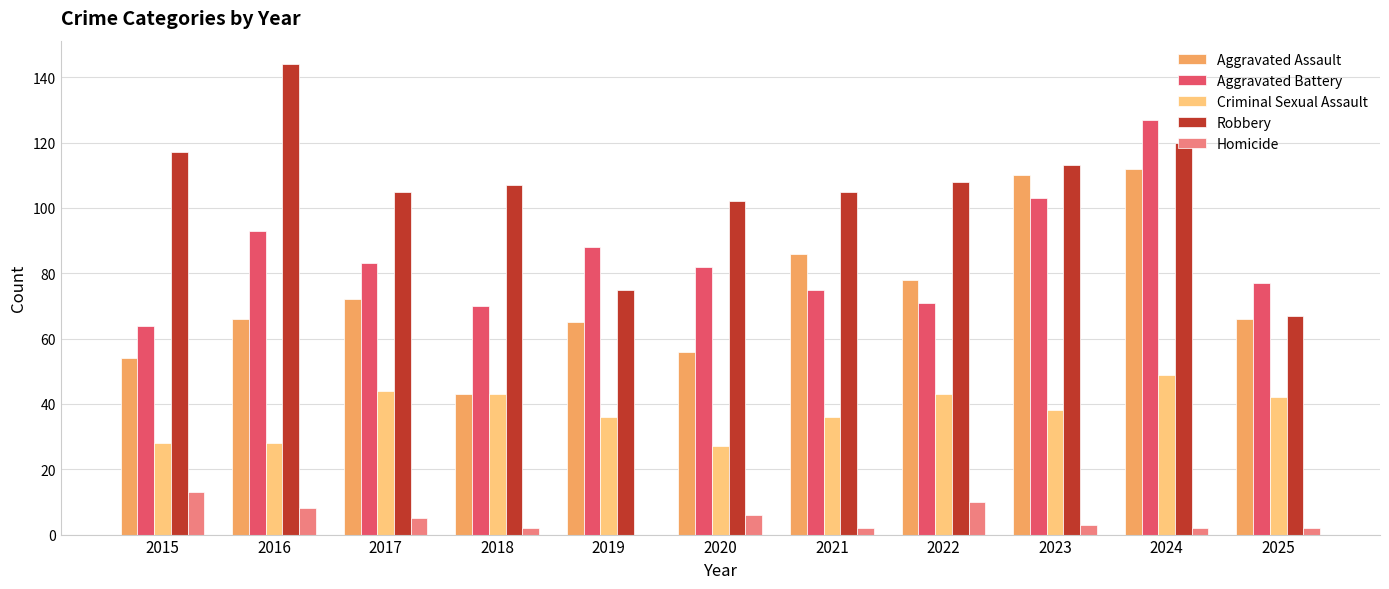

What are all the series names shown in the legend?

Aggravated Assault, Aggravated Battery, Criminal Sexual Assault, Robbery, Homicide